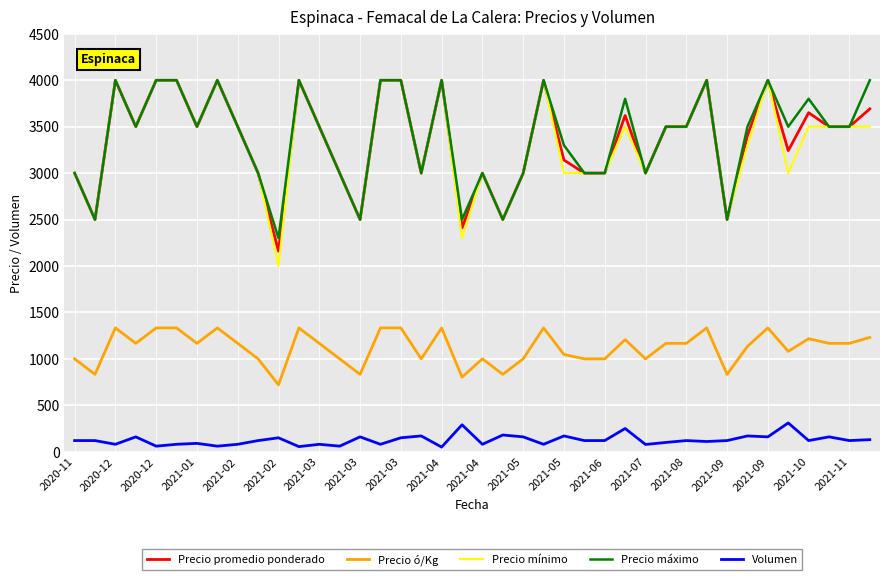

True or false: Volumen and Precio mínimo cross at least once.

False